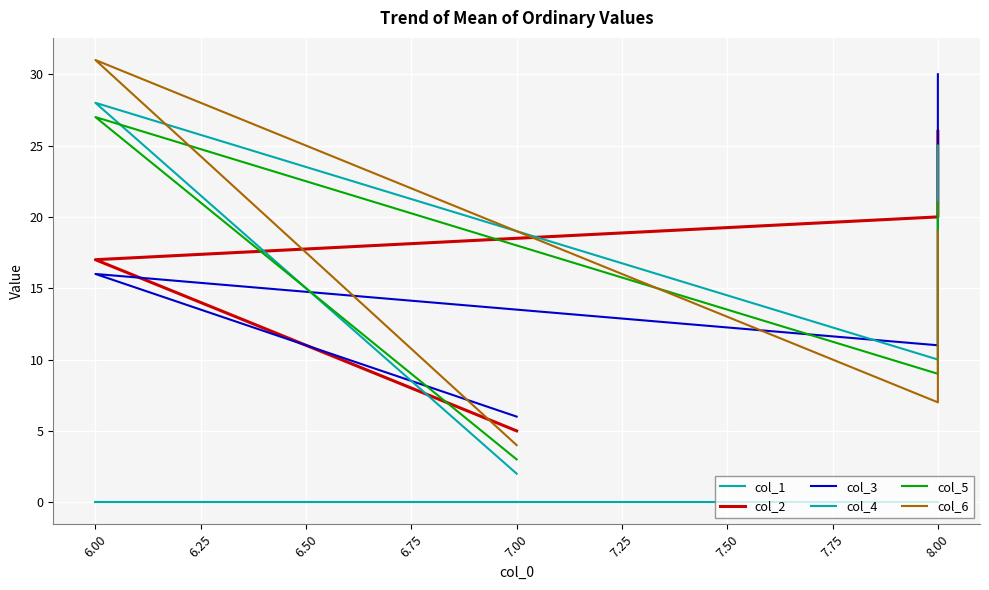

Does the chart display data point markers on the line(s)?

No